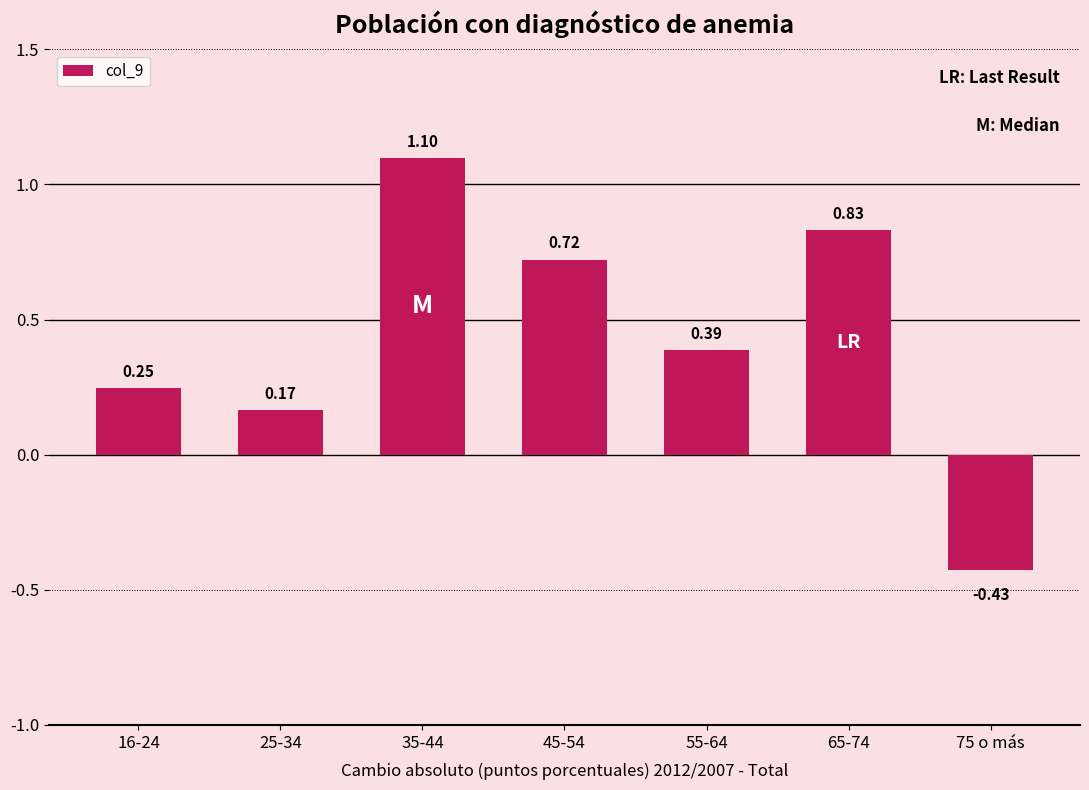

What is the difference between the maximum and second lowest values?

0.9